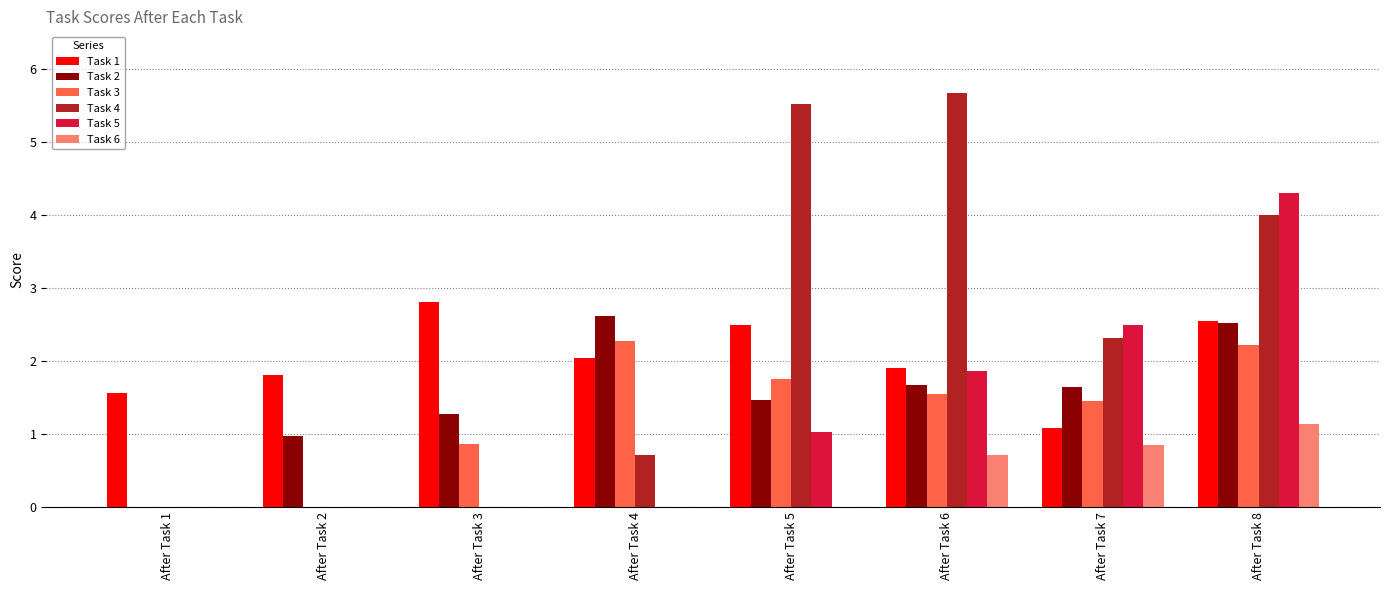

What is the total value across all series at After Task 7?

9.8